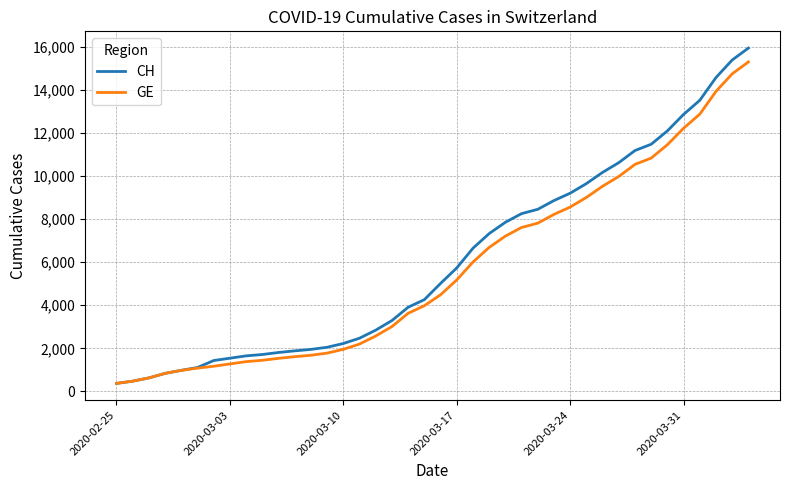

What is the minimum value shown in the chart?

375